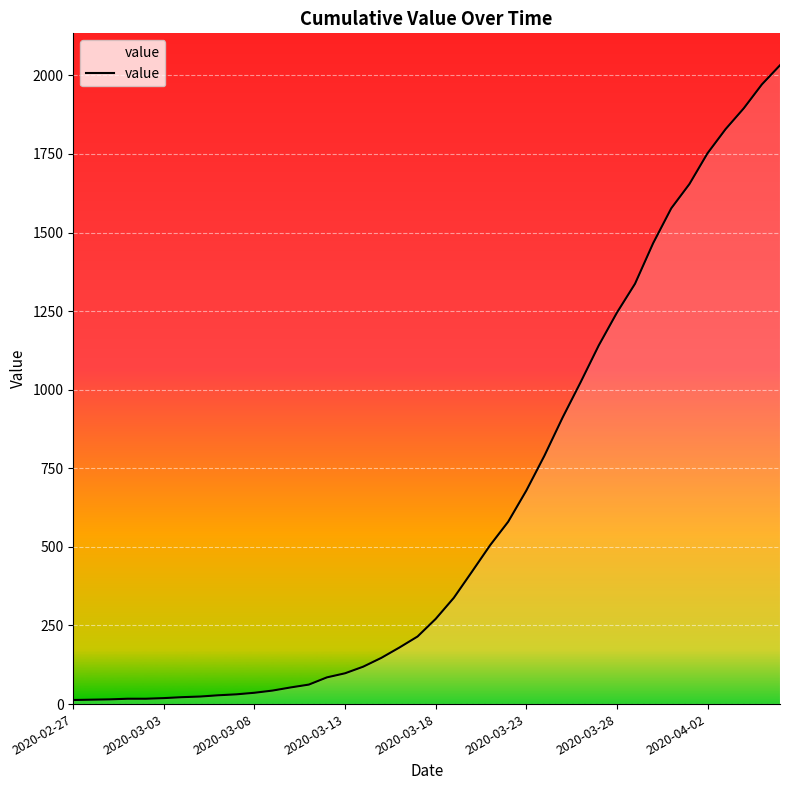

What is the greatest value displayed?

2032